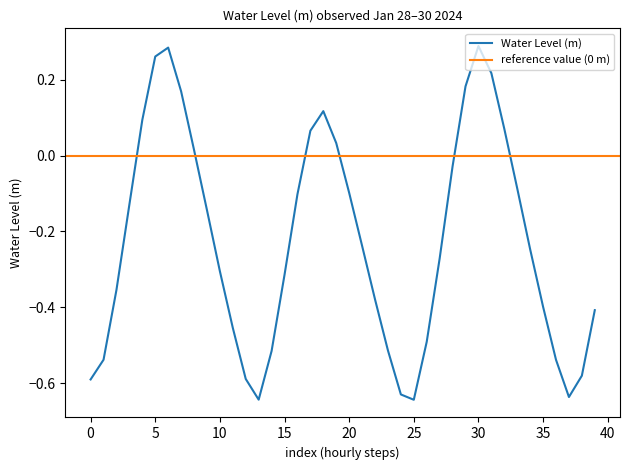

What is the difference between the maximum and minimum values?

0.9